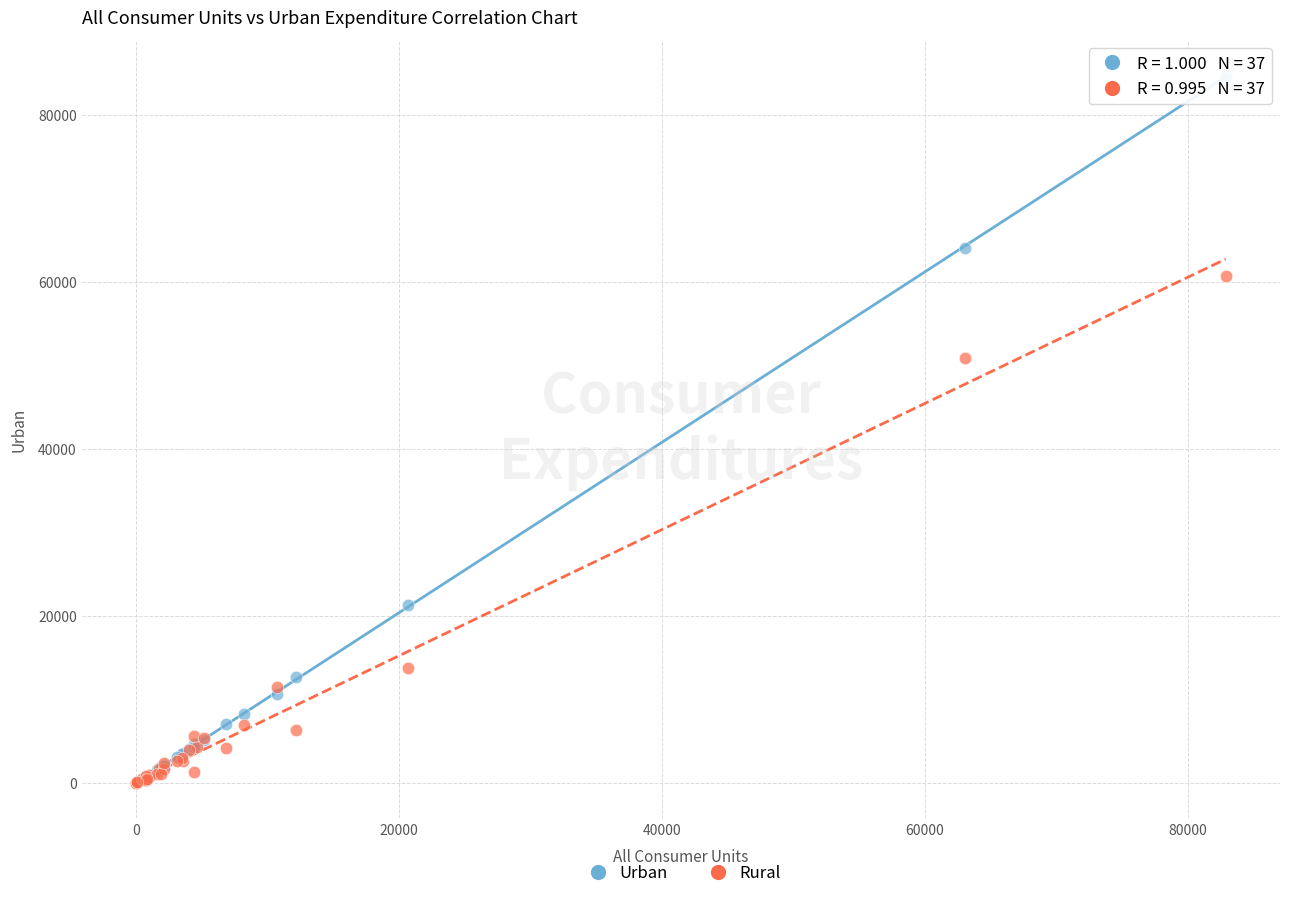

Across all series, what Y value is closest to 42392?

50955.0